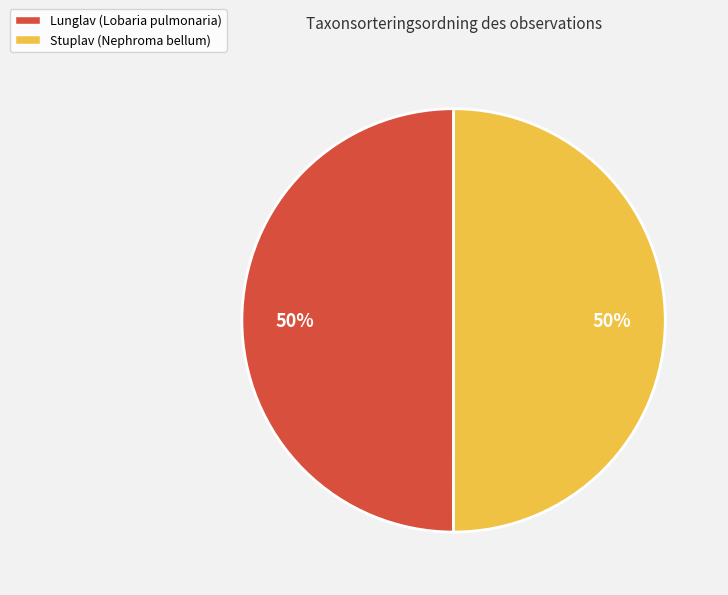

Count the number of slices in the pie.

2